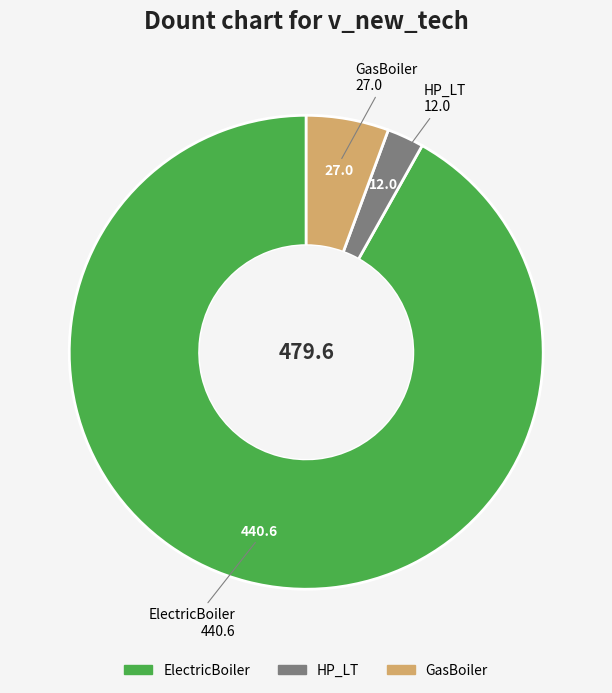

How many segments does this pie chart have?

3